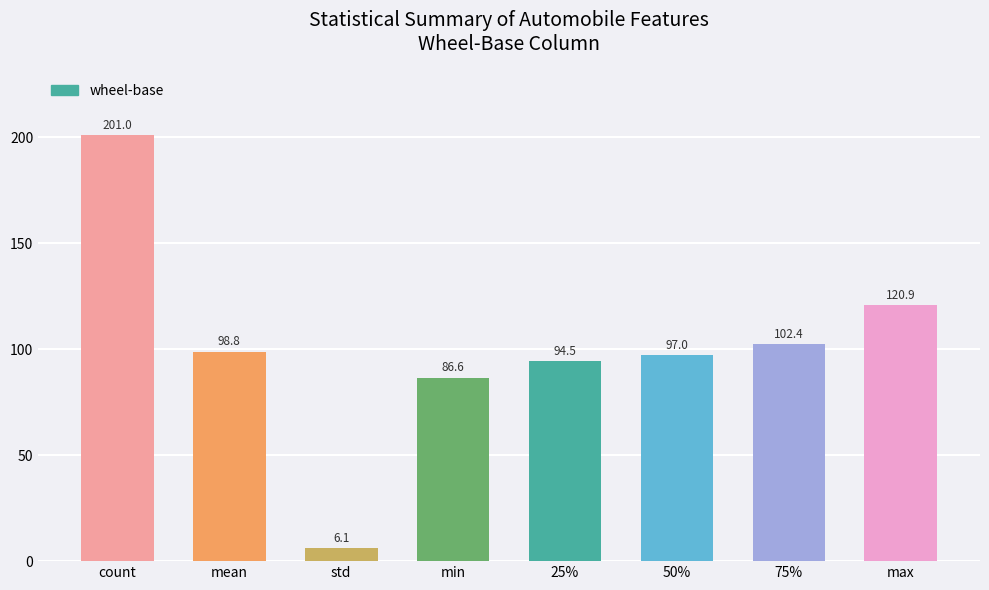

Is it true that the value at mean is 98.8?

True